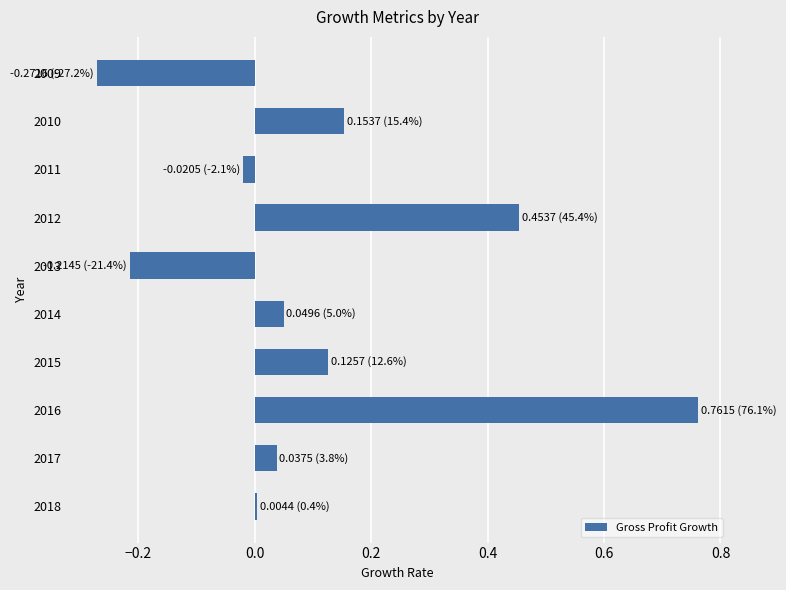

What is the difference between the maximum and second lowest values?

1.0